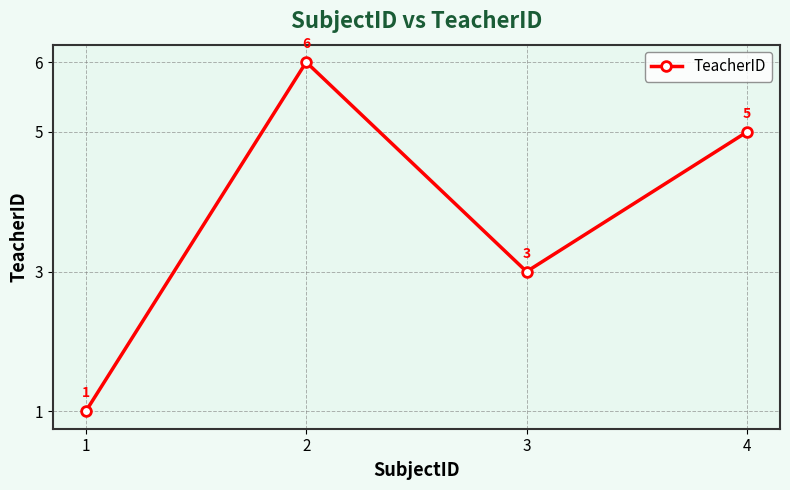

Which label corresponds to the largest value in the chart?

2